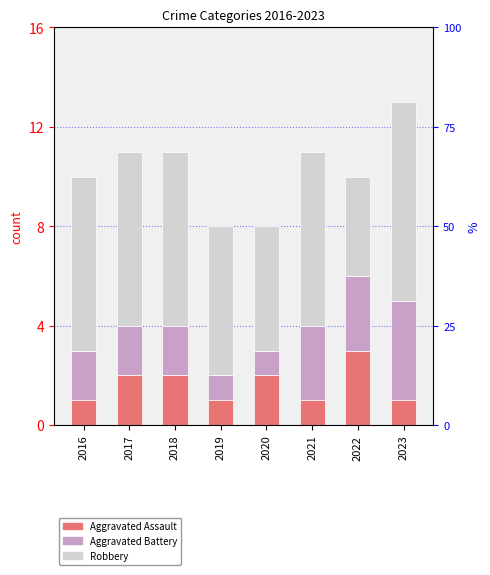

What is the difference between the highest and lowest values at 2023?

7